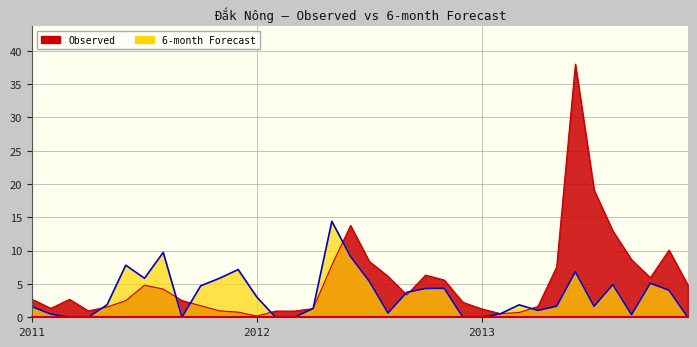

Does the chart have visible grid lines?

Yes